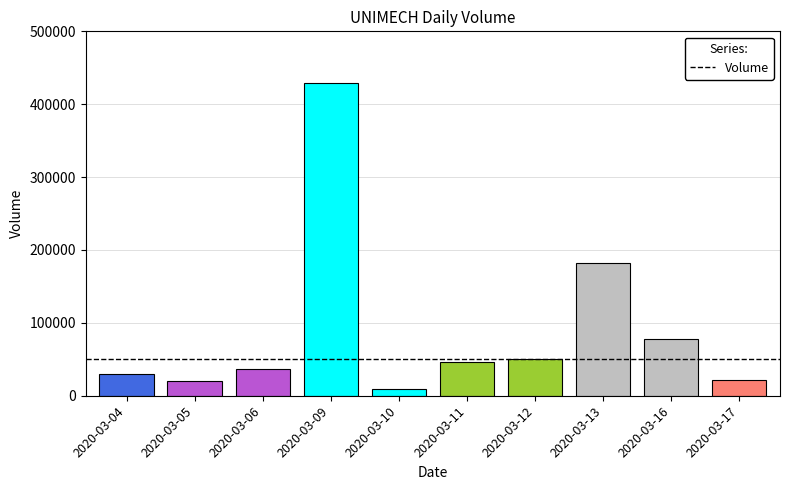

How many bars are there in total?

10